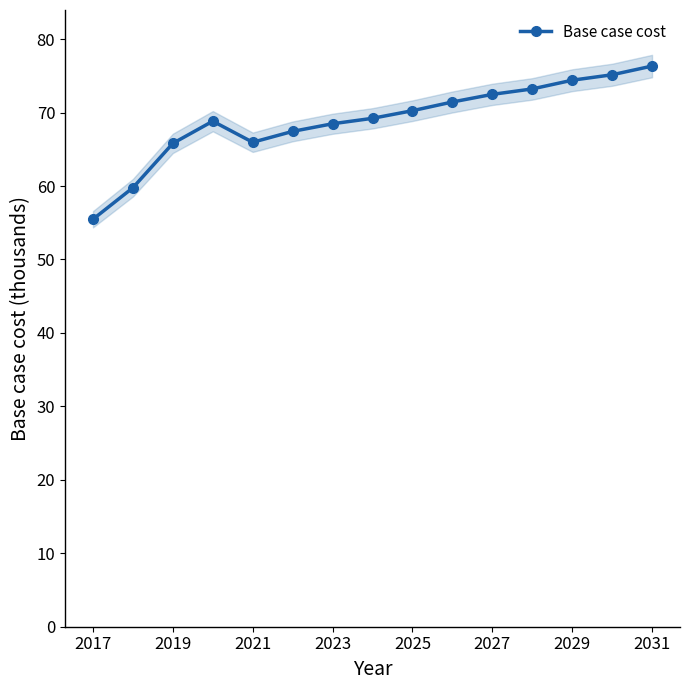

What is the maximum value for Base case cost?

76.3